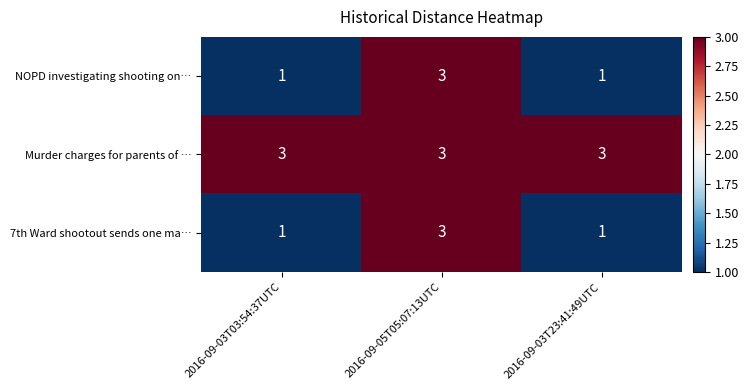

How many 7th Ward shootout sends one ma… values are between 1 and 3?

3